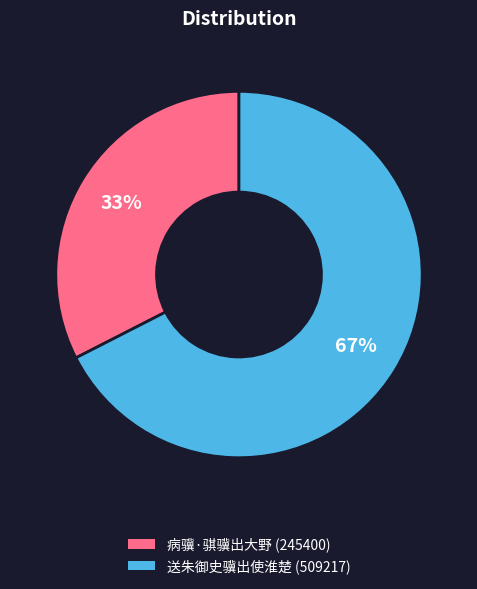

How many segments does this pie chart have?

2